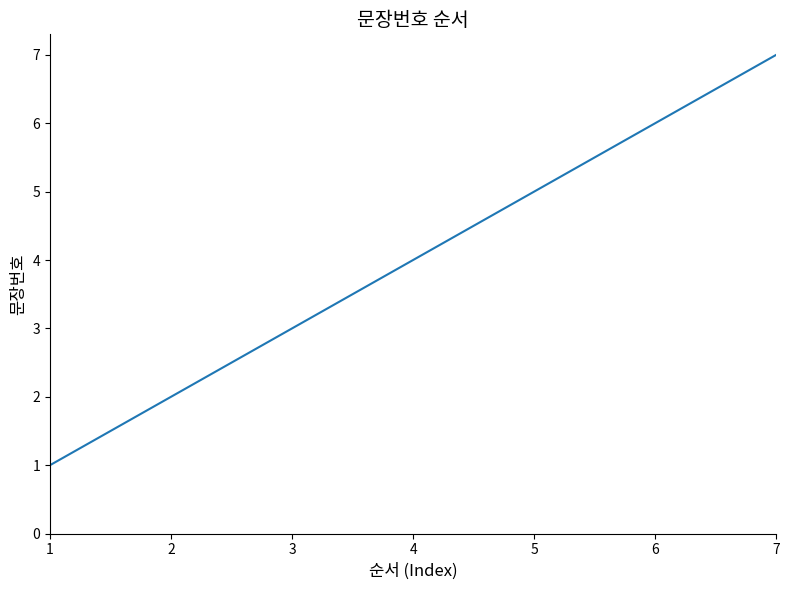

What is the difference between the maximum and minimum values?

6